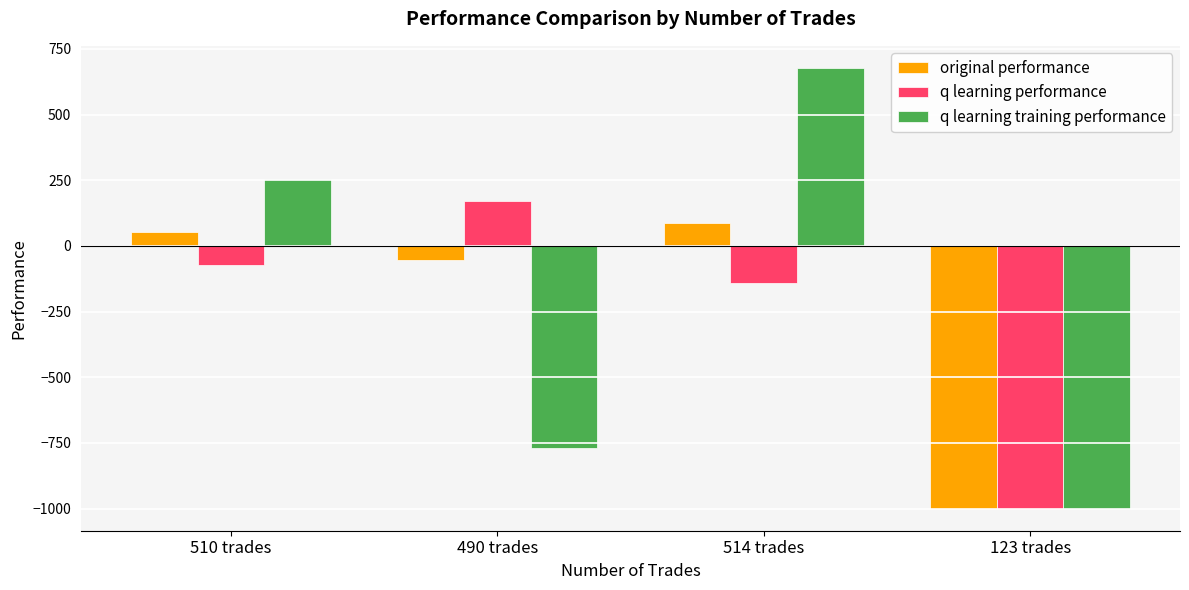

Reading left to right, extract all data points from this chart.

original performance: 52.6	-52.1	85.8	-1000.0
q learning performance: -74.5	171.5	-141.1	-1000.0
q learning training performance: 256.0	-769.9	677.5	-1000.0